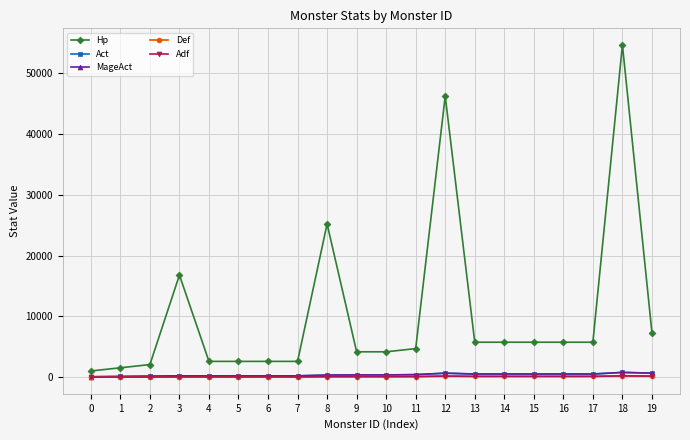

Does the chart display data point markers on the line(s)?

Yes